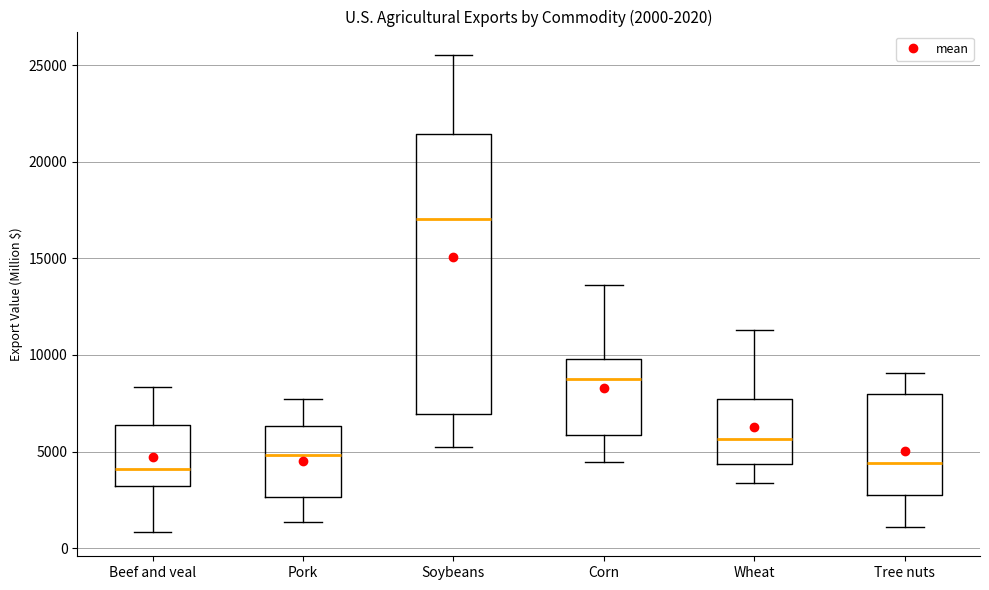

Comparing the boxes themselves (not the whiskers), which one is the tallest?

Soybeans